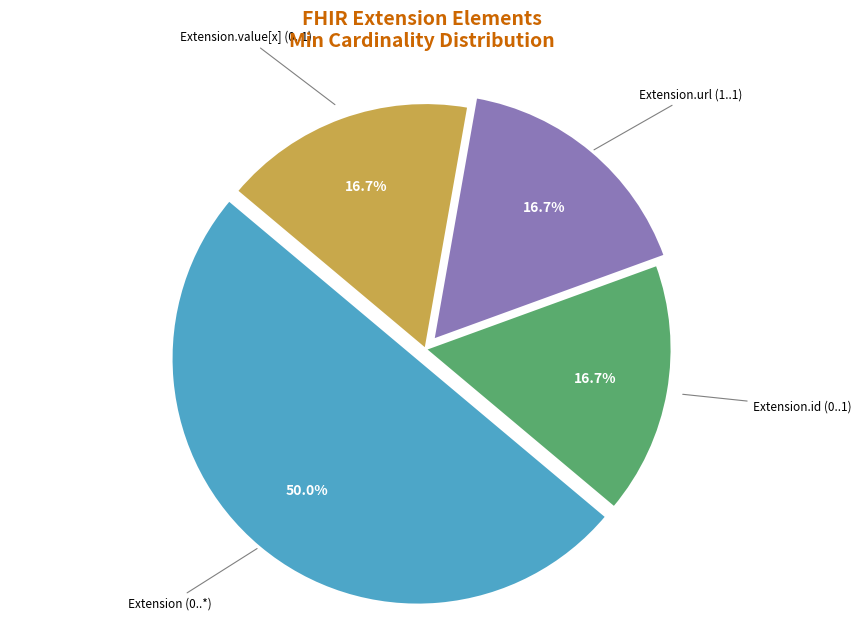

Between Extension (0..*) and Extension.value[x] (0..1), which is larger?

Extension (0..*)